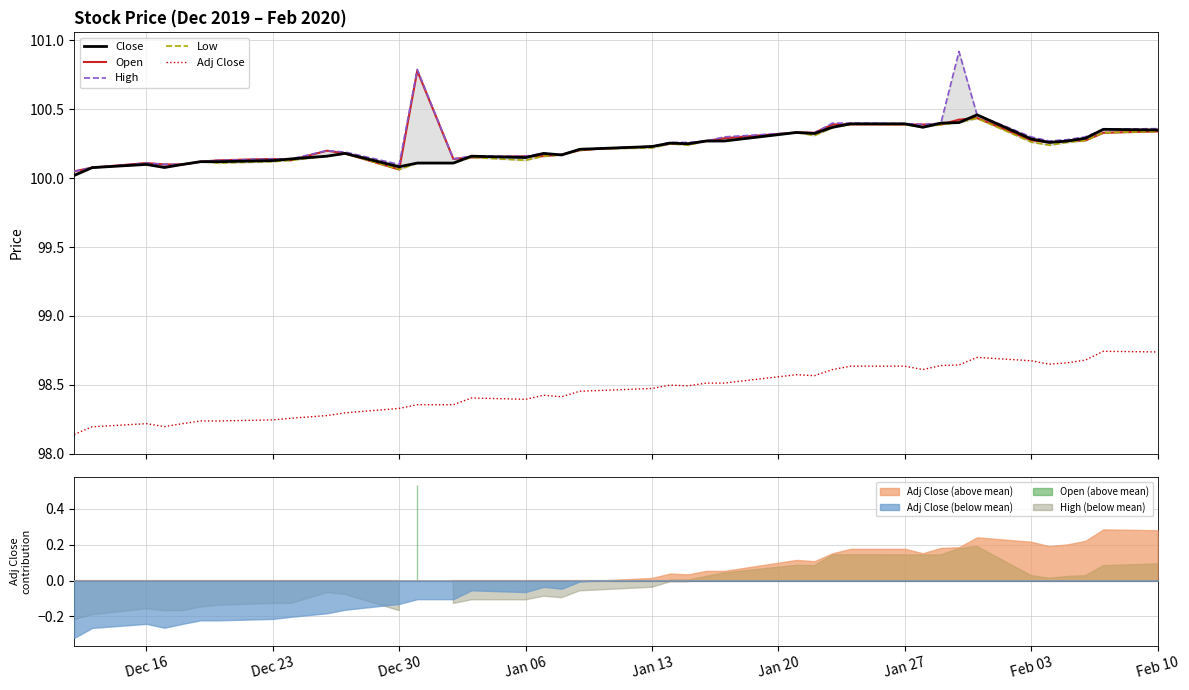

True or false: Open and Low intersect in this chart.

False